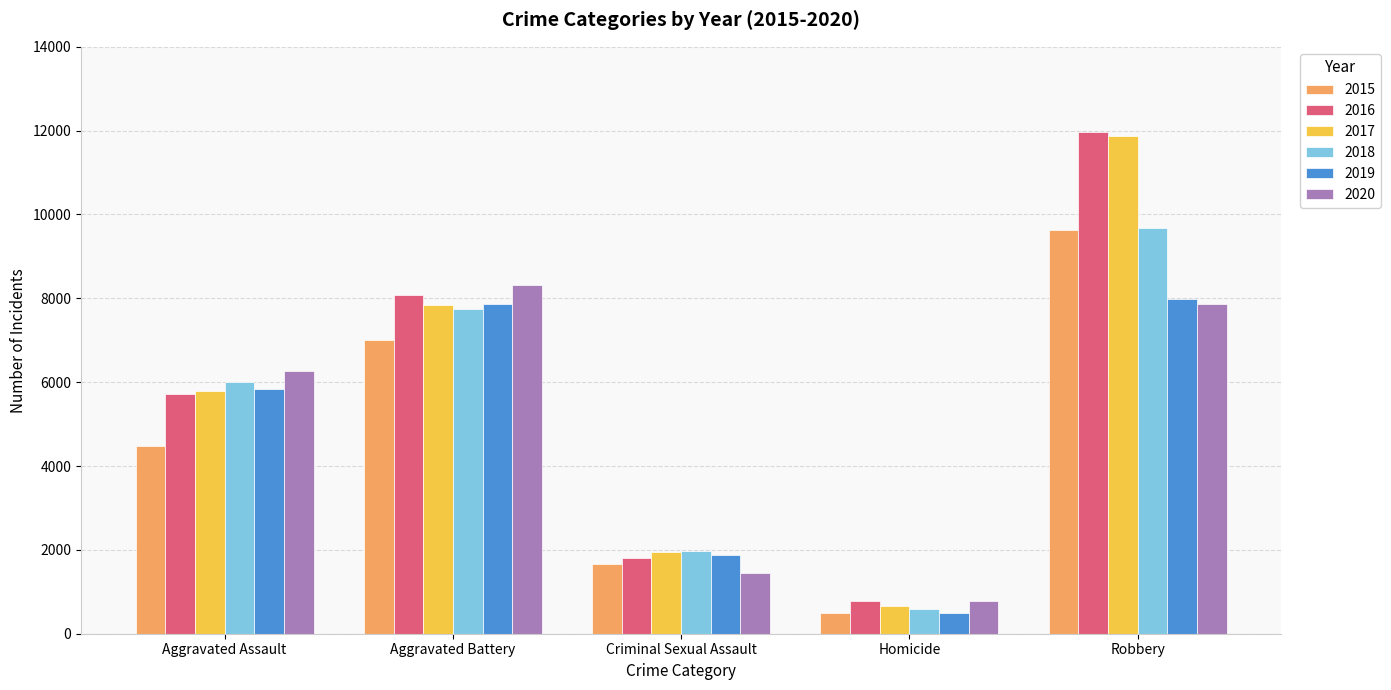

How many groups of bars are there?

5